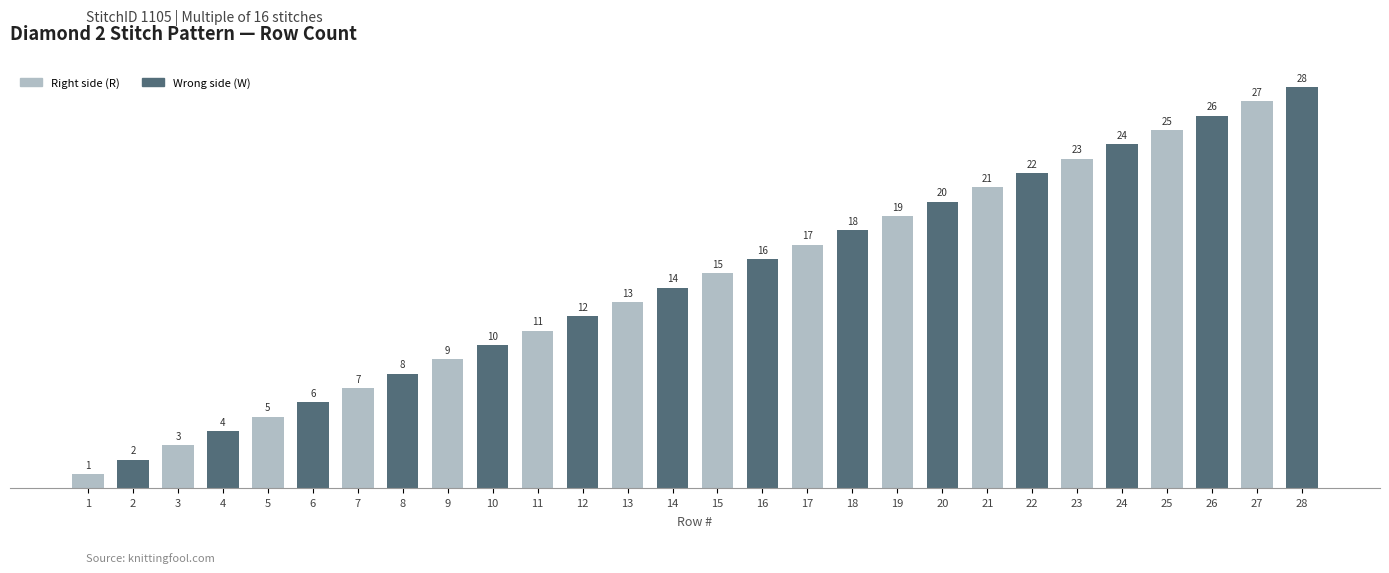

The value at 6 is 6. True or false?

True